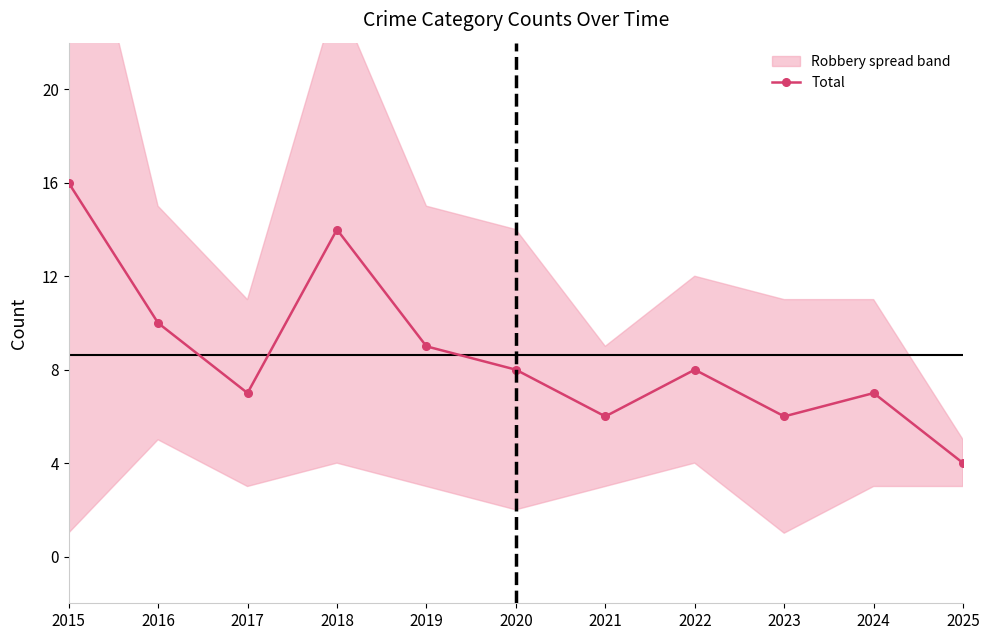

The chart shows a value of 10 at 2024. True or false?

False